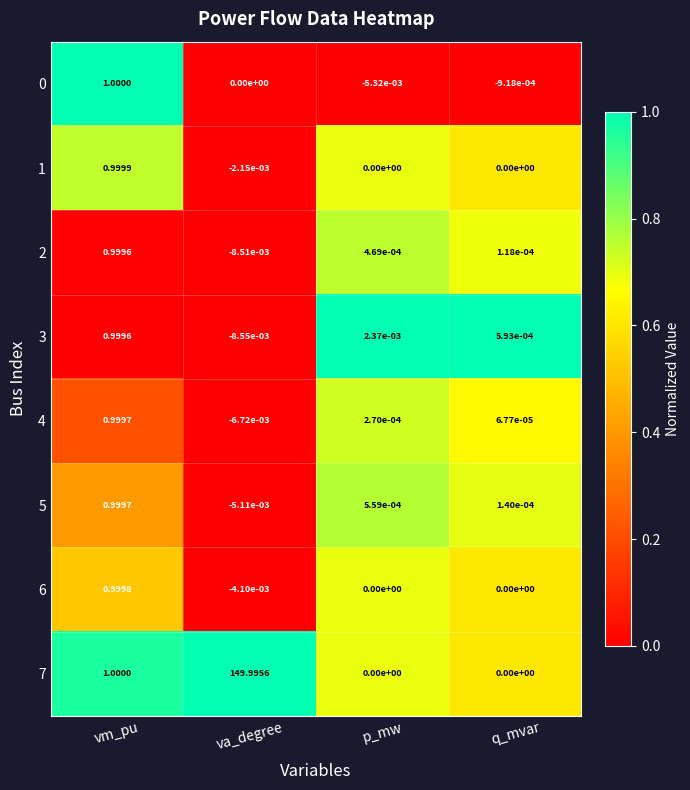

List the labels in order of 4 value, largest first.

vm_pu, p_mw, q_mvar, va_degree